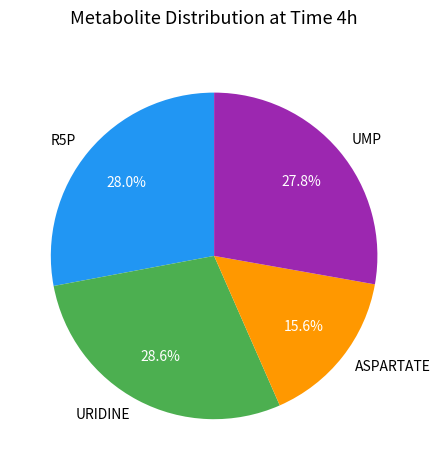

Is it true that URIDINE is 19% of the pie?

False